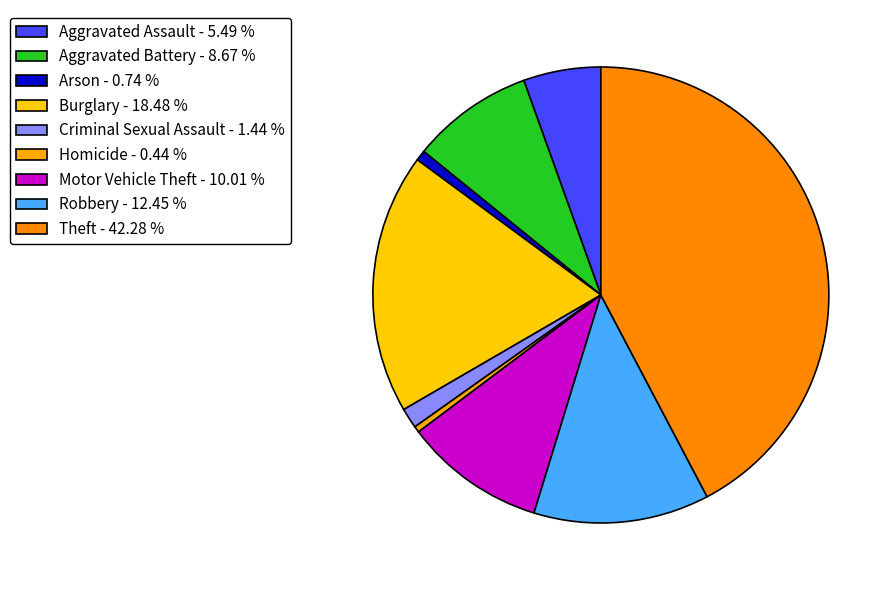

Does Aggravated Assault account for over 50% of the chart?

No